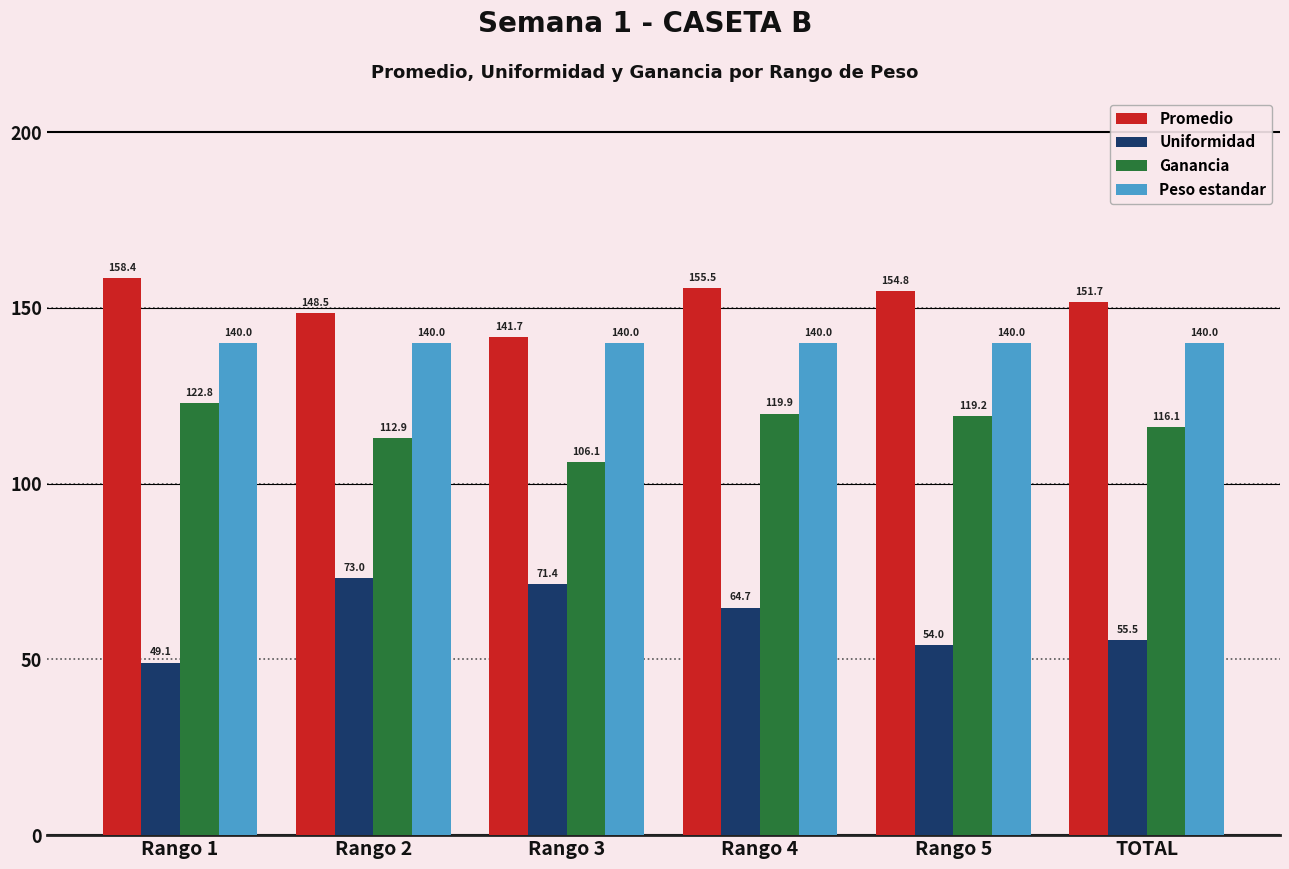

What is the difference between the Ganancia values at Rango 5 and Rango 2?

6.3